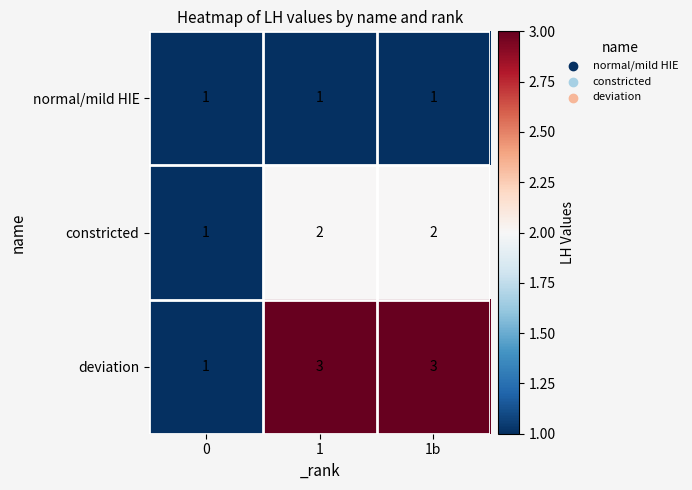

Which series has the largest range (max minus min)?

deviation